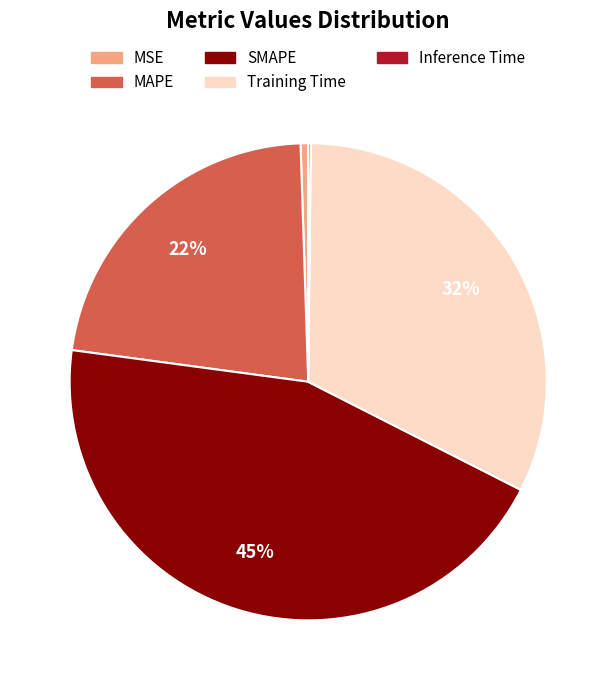

Is it true that MAPE is 22% of the pie?

True